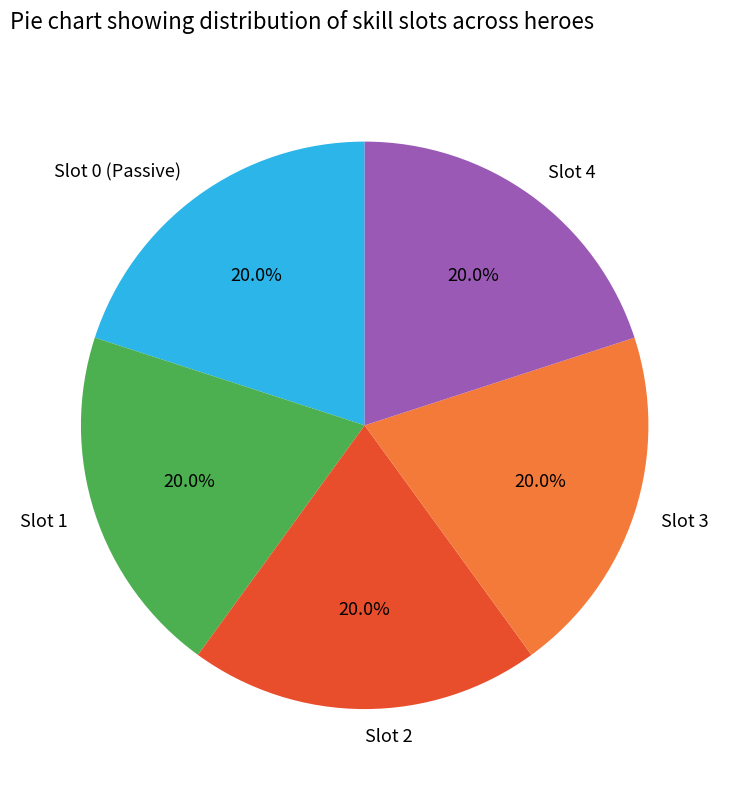

What is the total percentage of Slot 3 and Slot 0 (Passive)?

40.0%